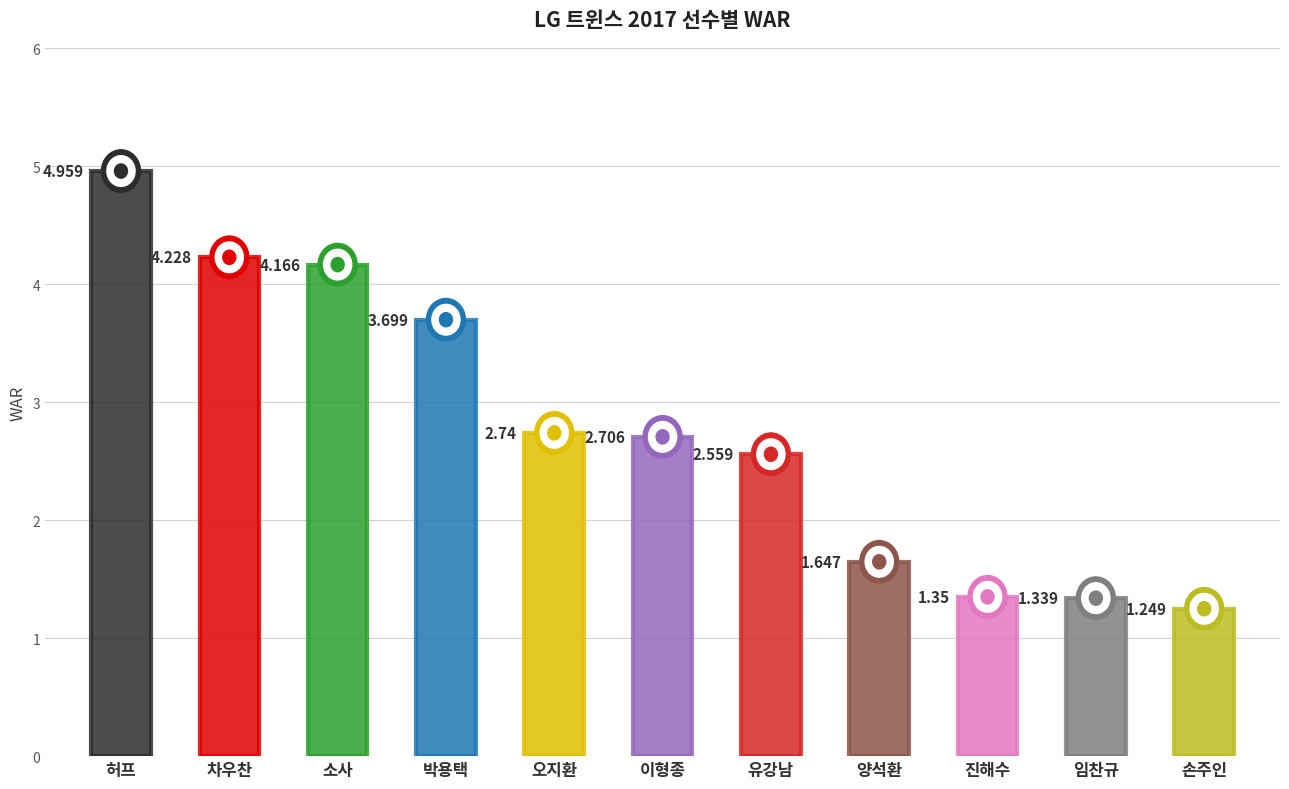

What position from the right is 소사?

9